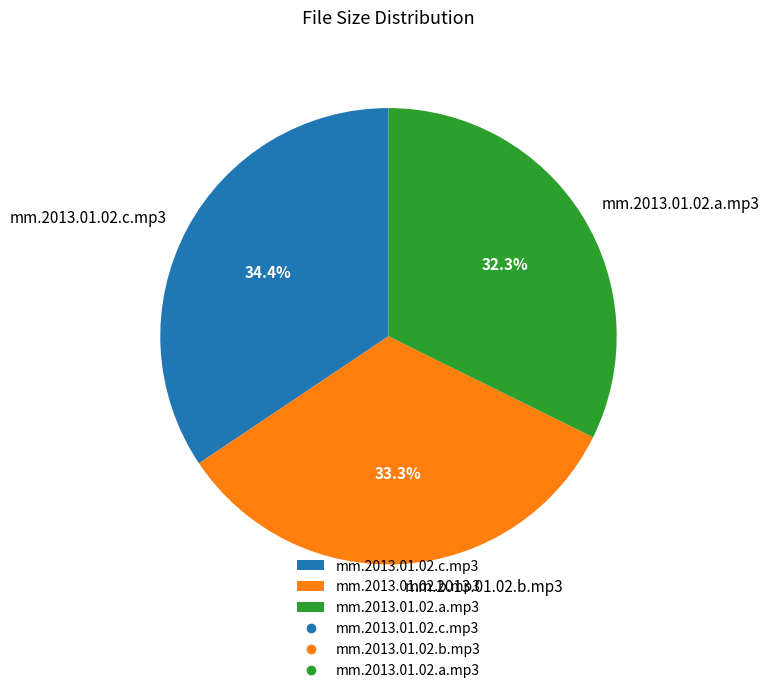

True or false: mm.2013.01.02.b.mp3 accounts for 38% of the total.

False